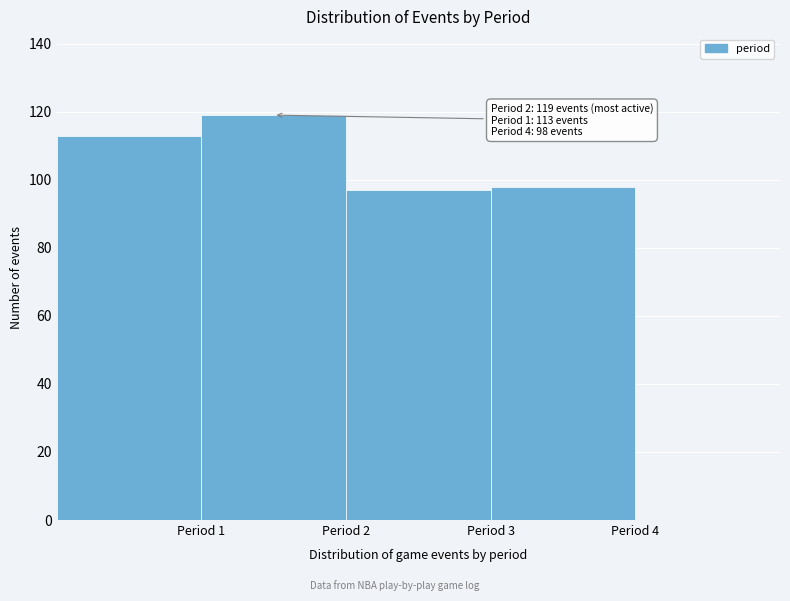

Over which range of the x-axis is the bar tallest?

1 to 2